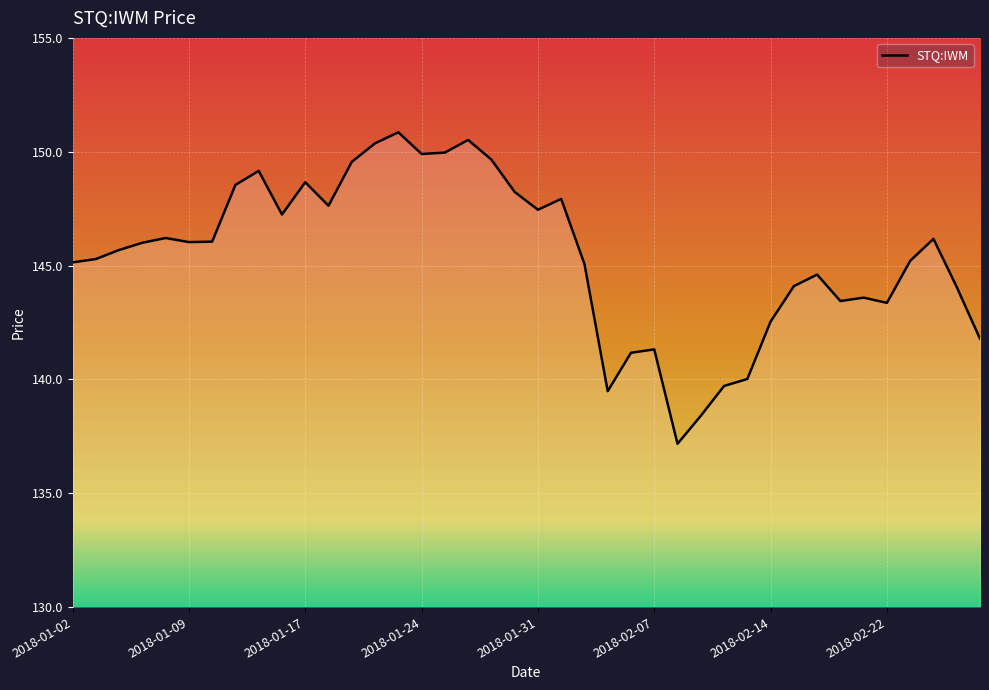

What is the difference between the maximum and minimum values?

13.7